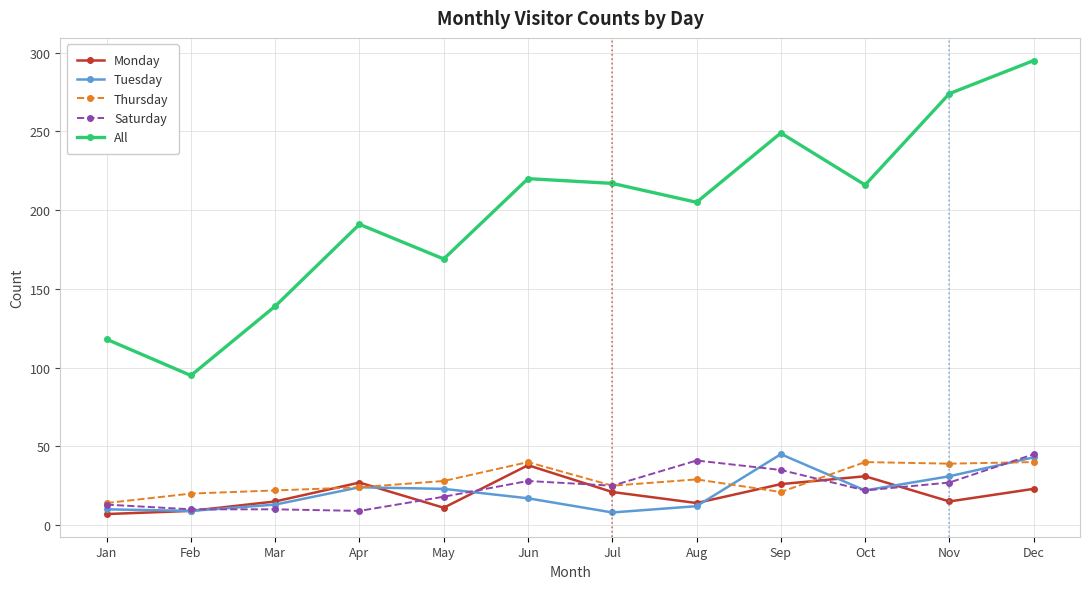

How many data points in Tuesday are less than 22?

6